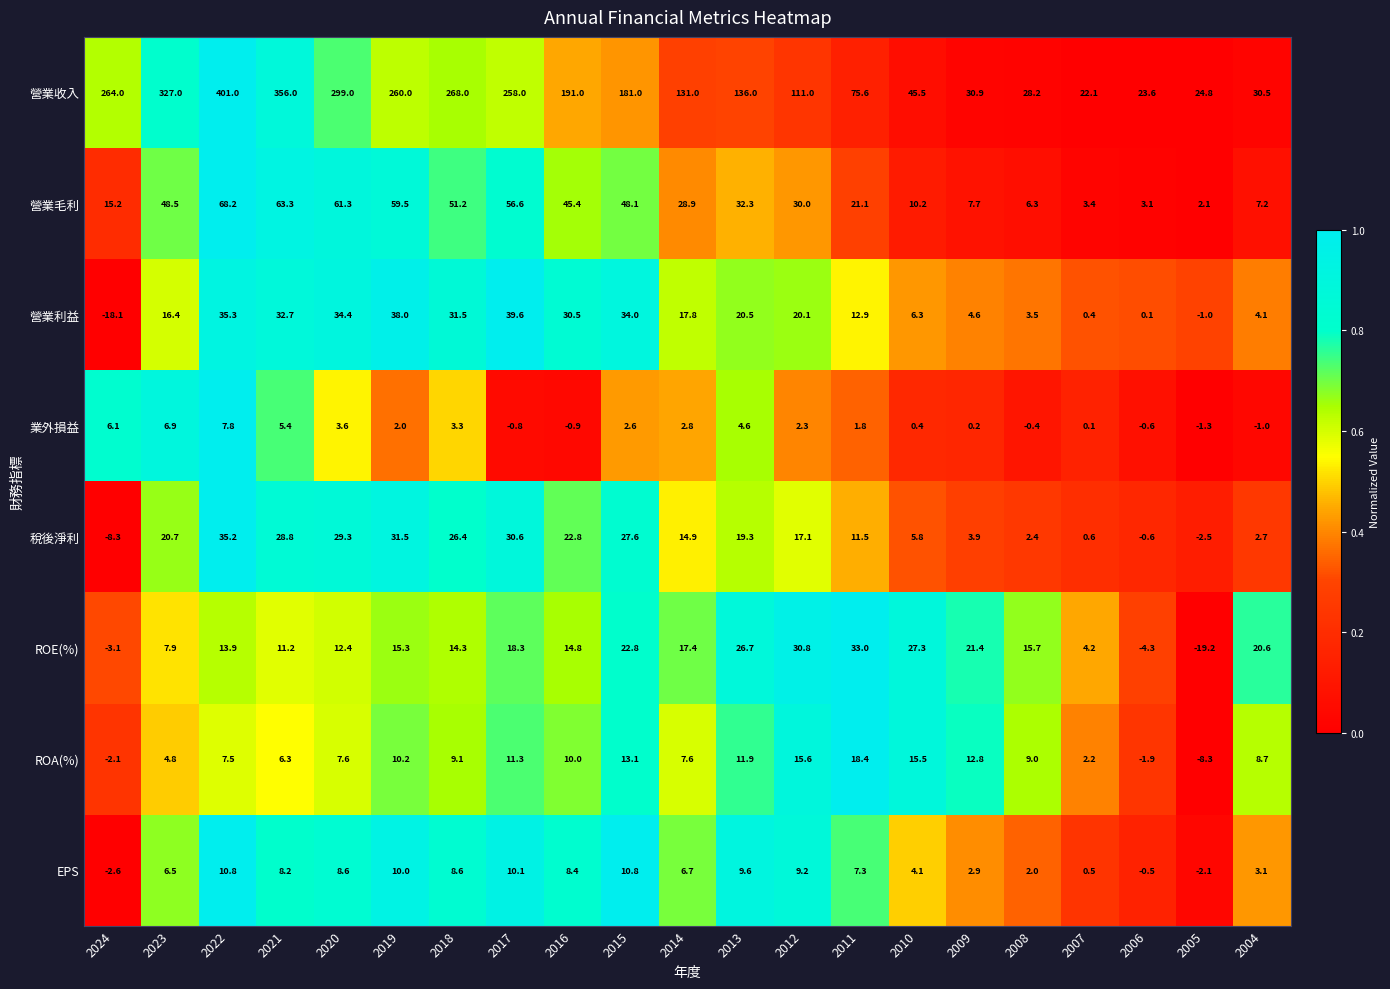

True or false: ROE(%) has a value of 33.0 at 2011.

True